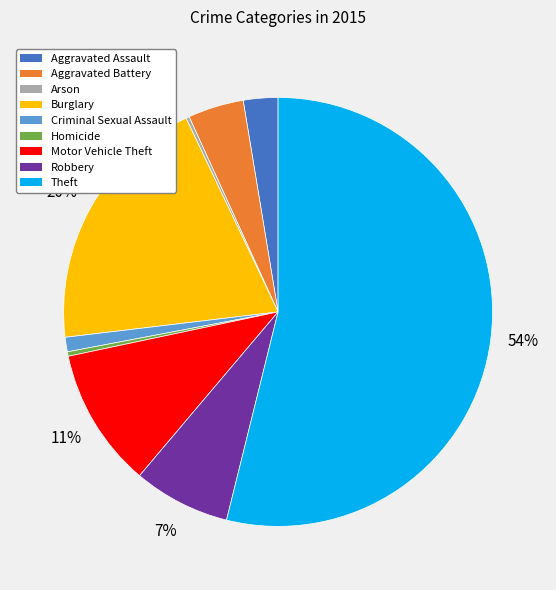

Which slice is the largest?

Theft